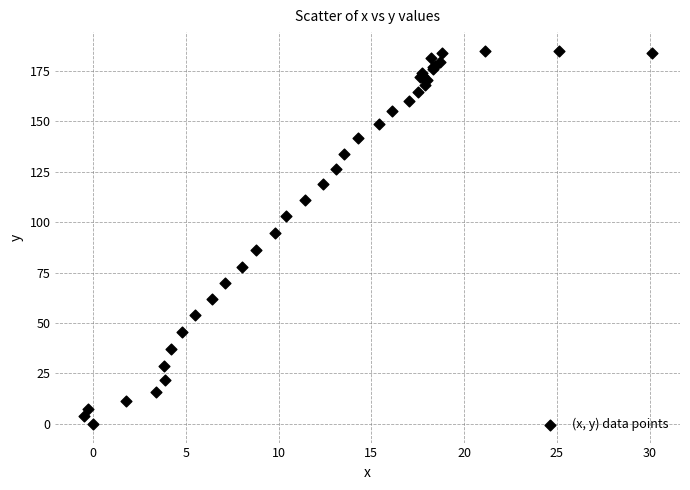

What Y value in the scatter plot is closest to 92?

94.8